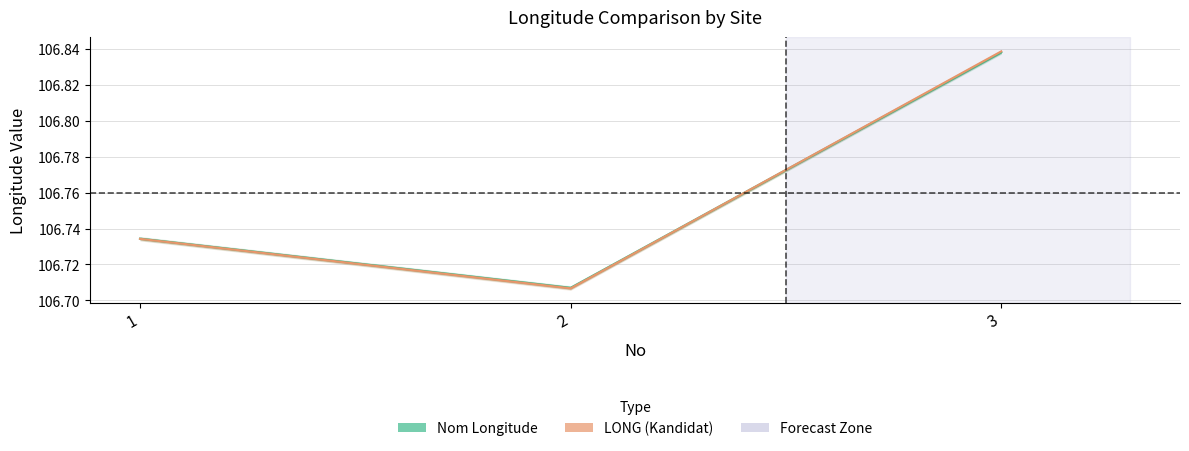

At how many categories does at least one series exceed 106?

3